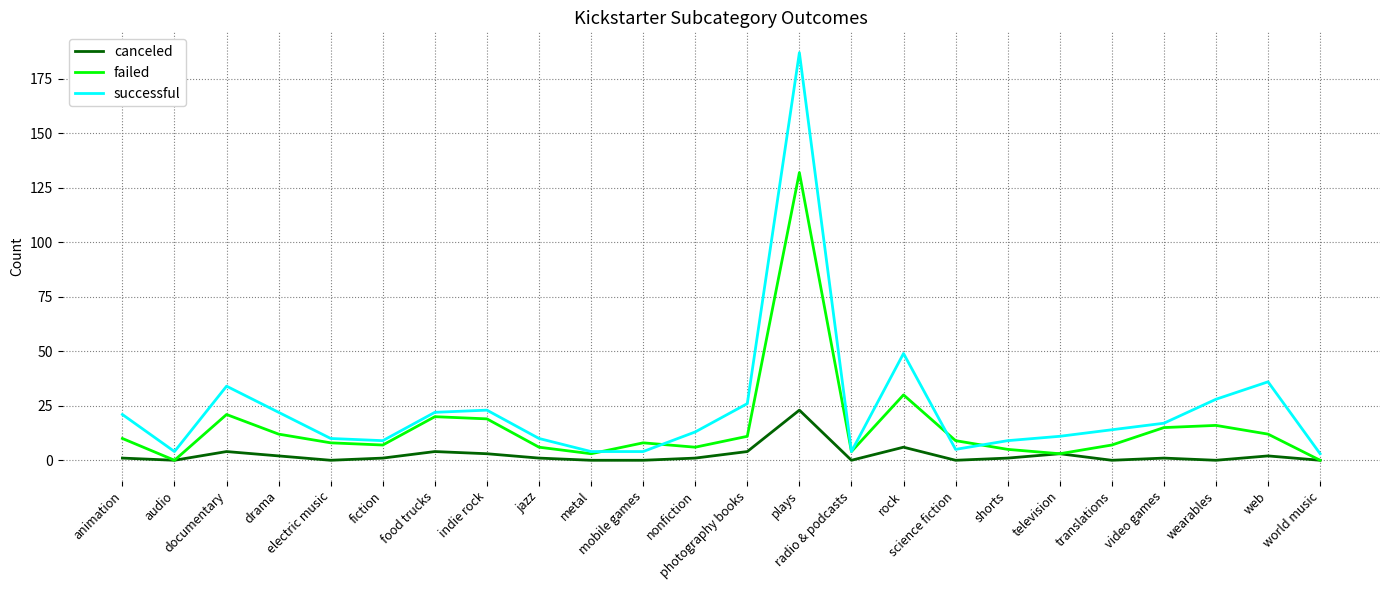

Rank the series by their maximum value, from lowest to highest.

canceled, failed, successful